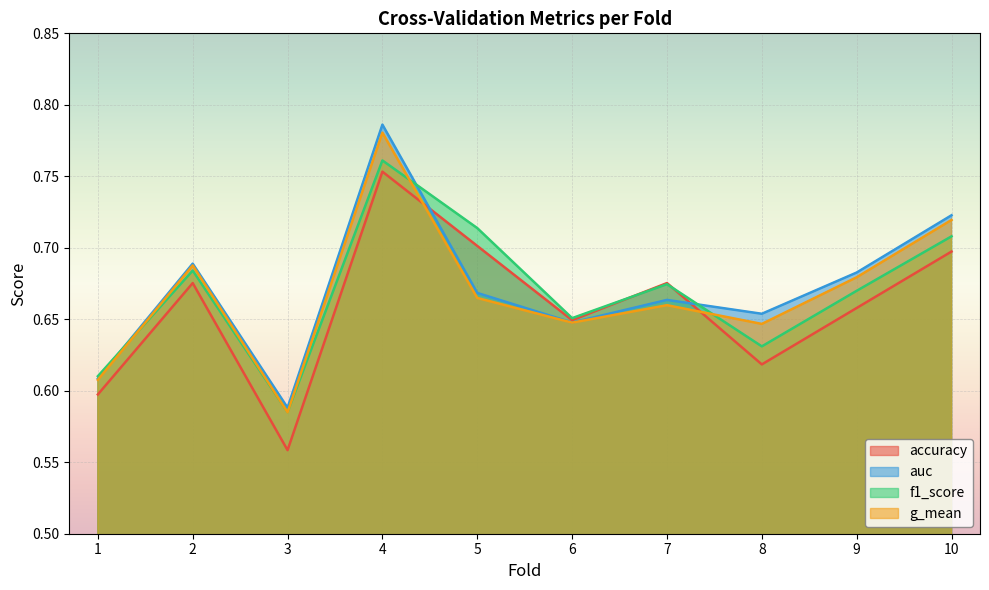

At which category does auc reach its first local peak?

2